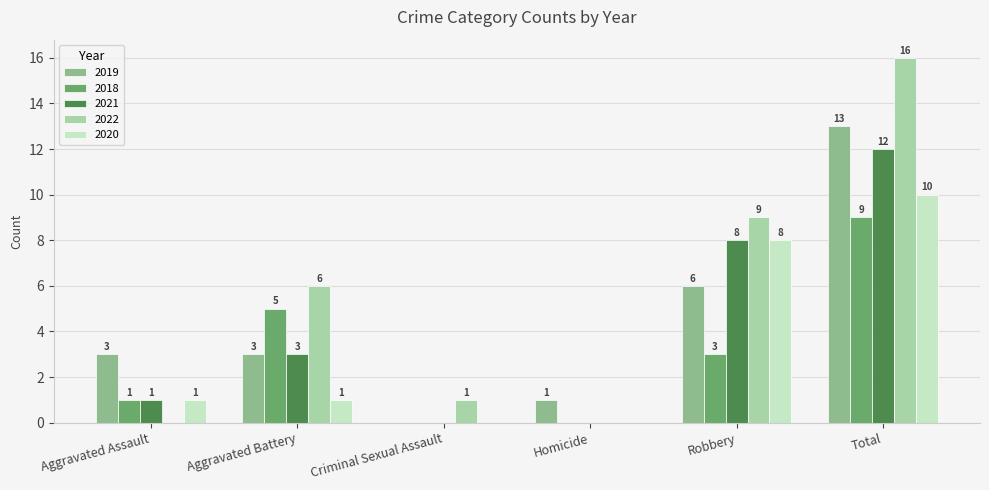

Which series has the largest range (max minus min)?

2022